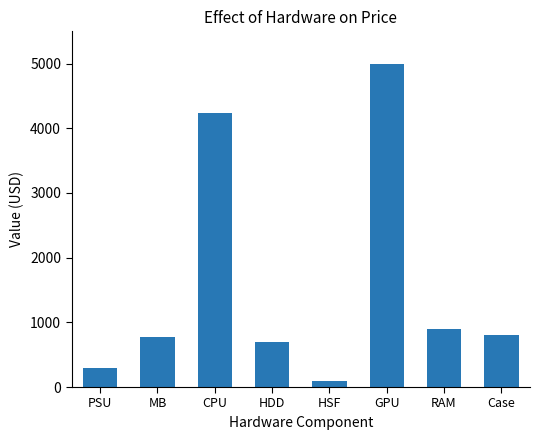

How many bars are there in total?

8